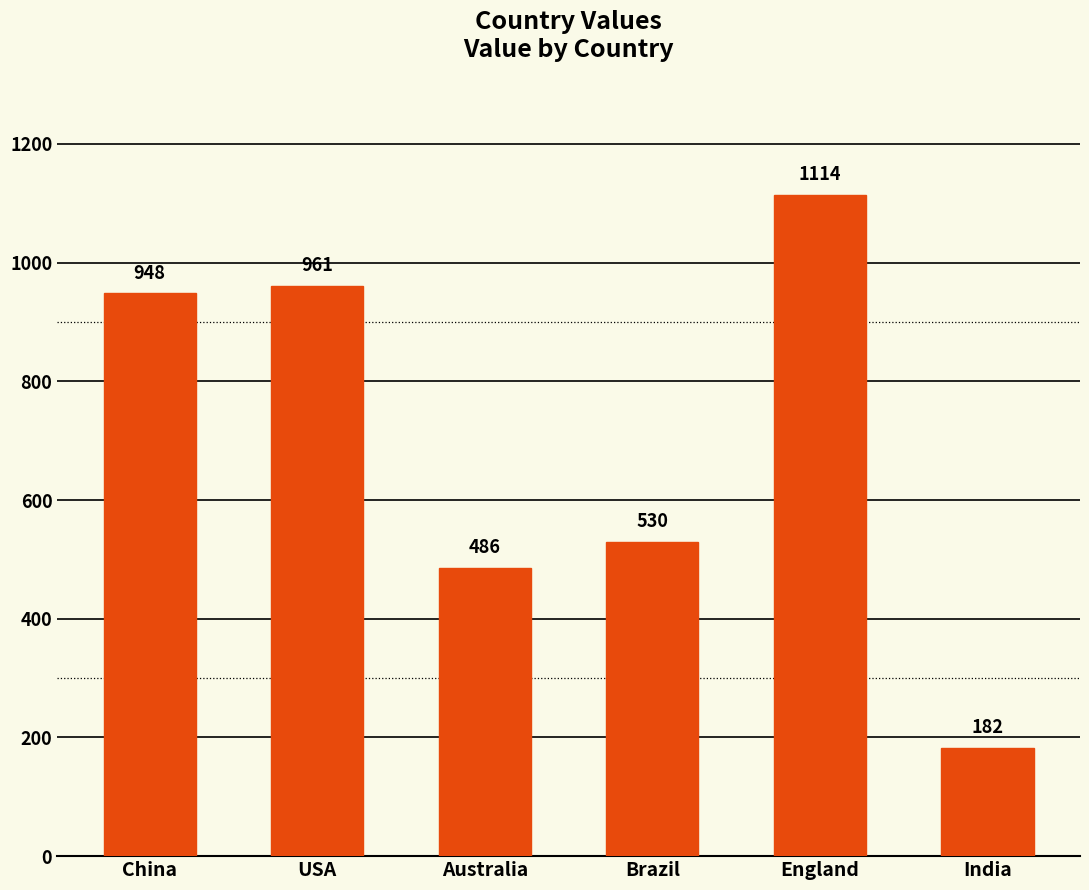

Reading left to right, extract all data points from this chart.

China=948	USA=961	Australia=486	Brazil=530	England=1114	India=182